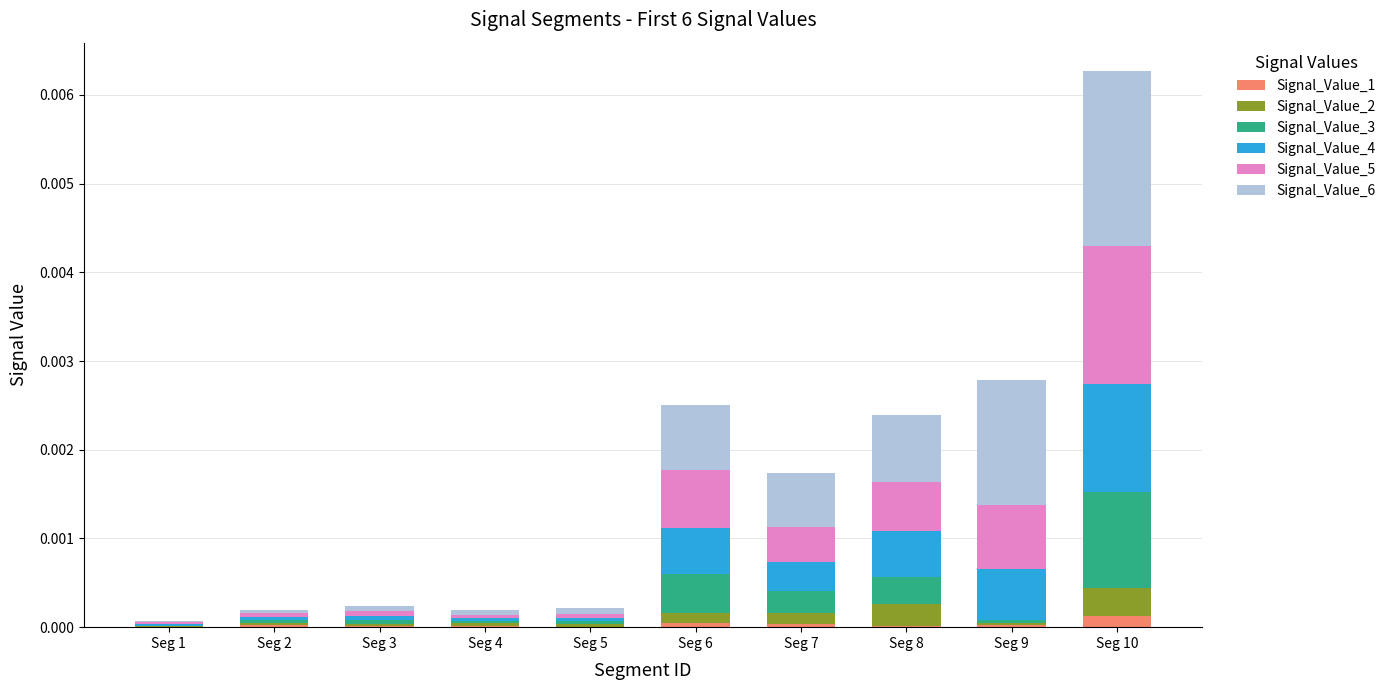

Rank the series by their maximum value, from lowest to highest.

Signal_Value_1, Signal_Value_2, Signal_Value_3, Signal_Value_4, Signal_Value_5, Signal_Value_6